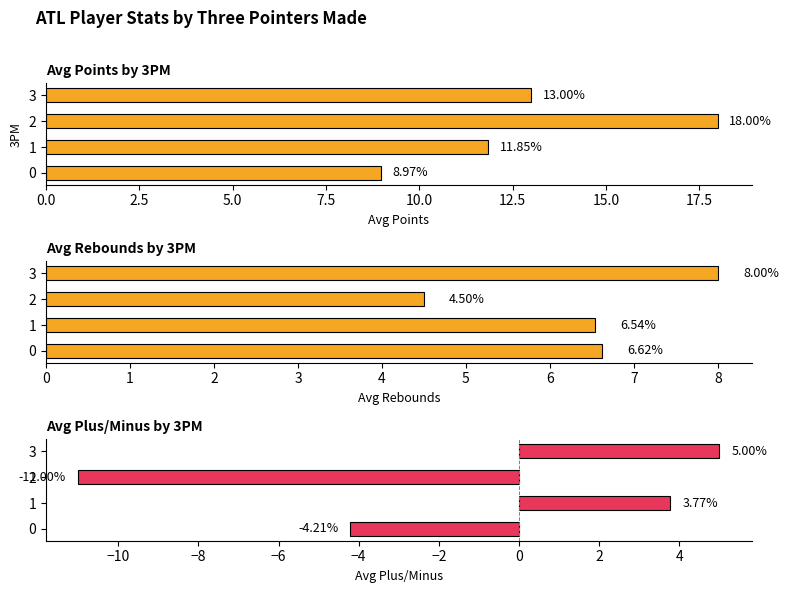

How many values in the Avg Plus/Minus series exceed 3?

2